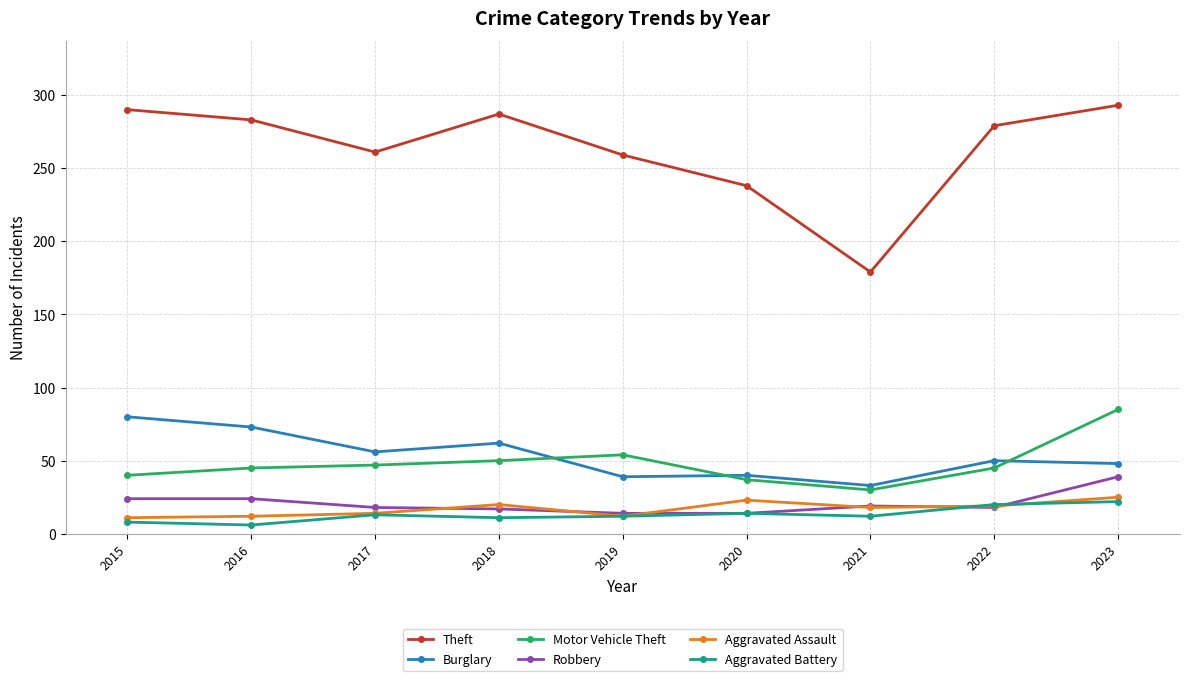

Is the value of Theft at 2022 greater than the value of Burglary at 2018?

Yes